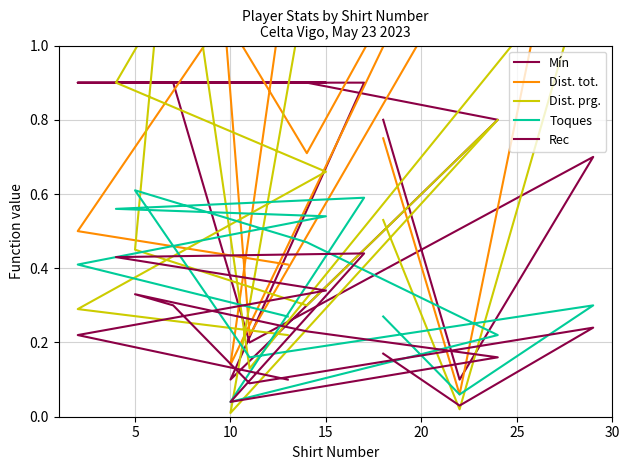

What is the difference between the maximum and second lowest values in the Dist. prg. series?

2.0